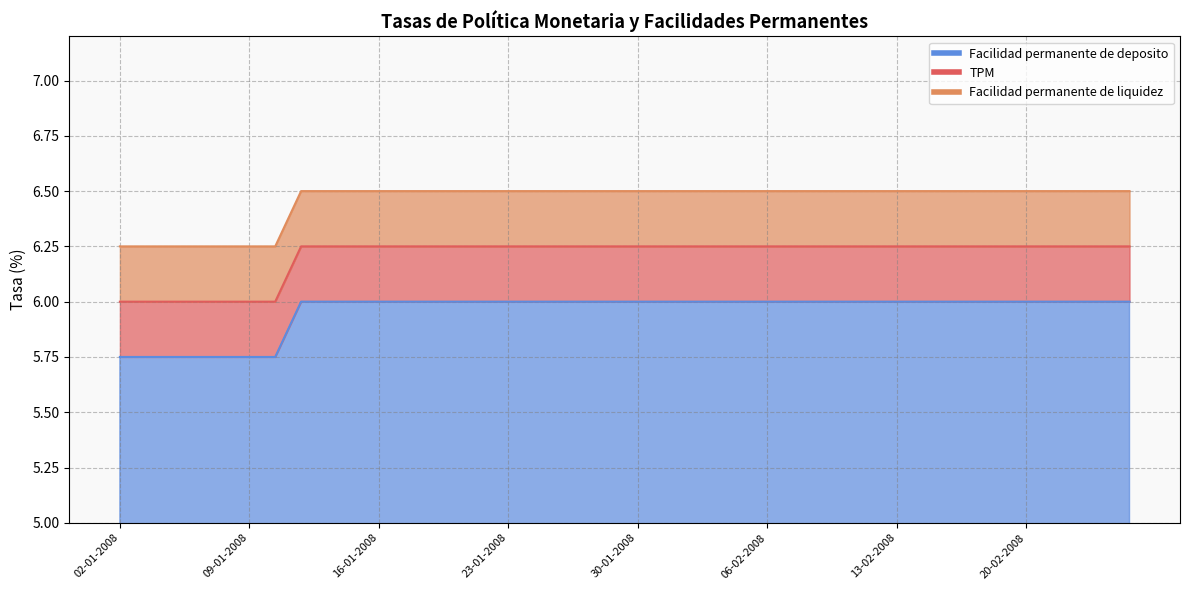

What value does the Facilidad permanente de deposito series have at 16-01-2008?

6.0